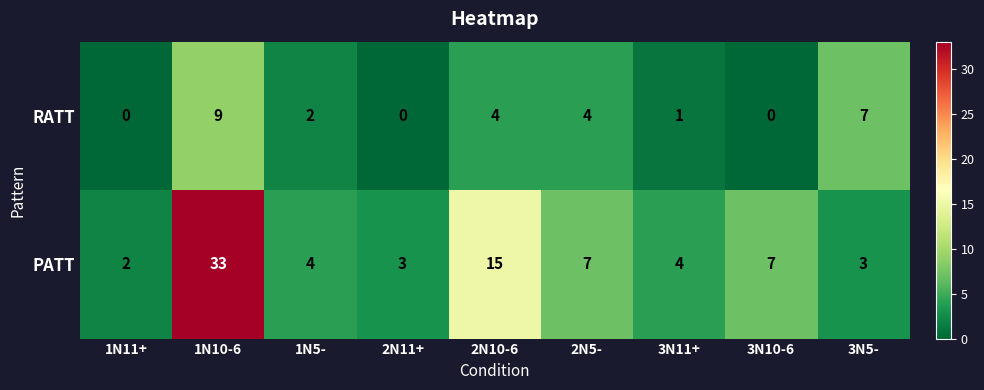

Which series changed the most between 1N10-6 and 2N10-6?

PATT